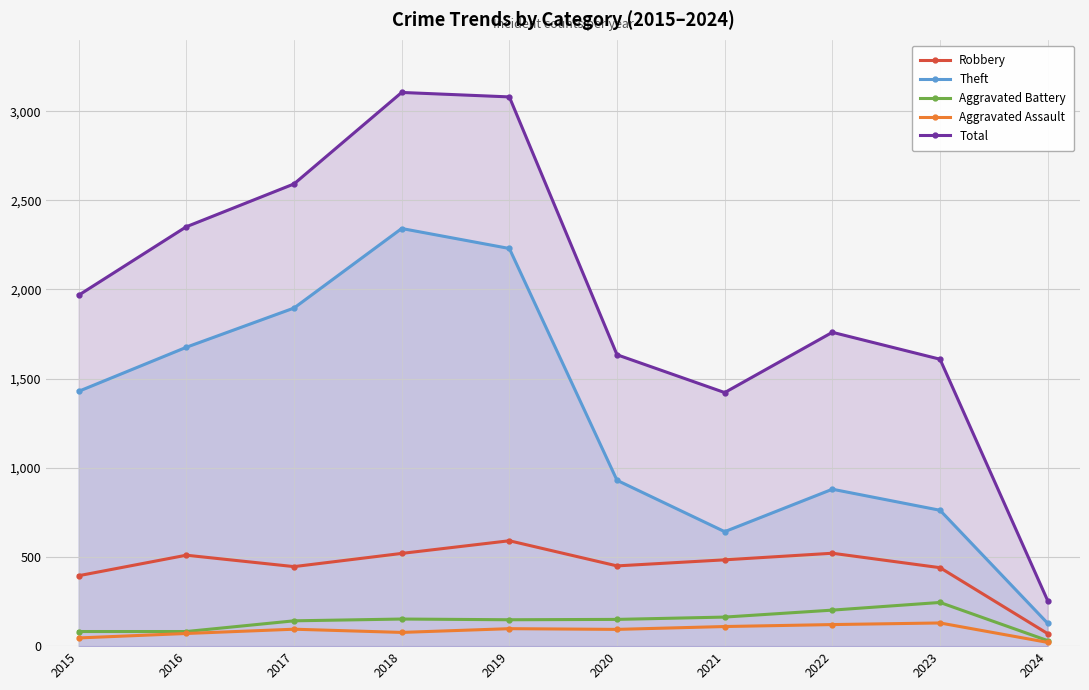

At which category is the sum across all series the highest?

2018